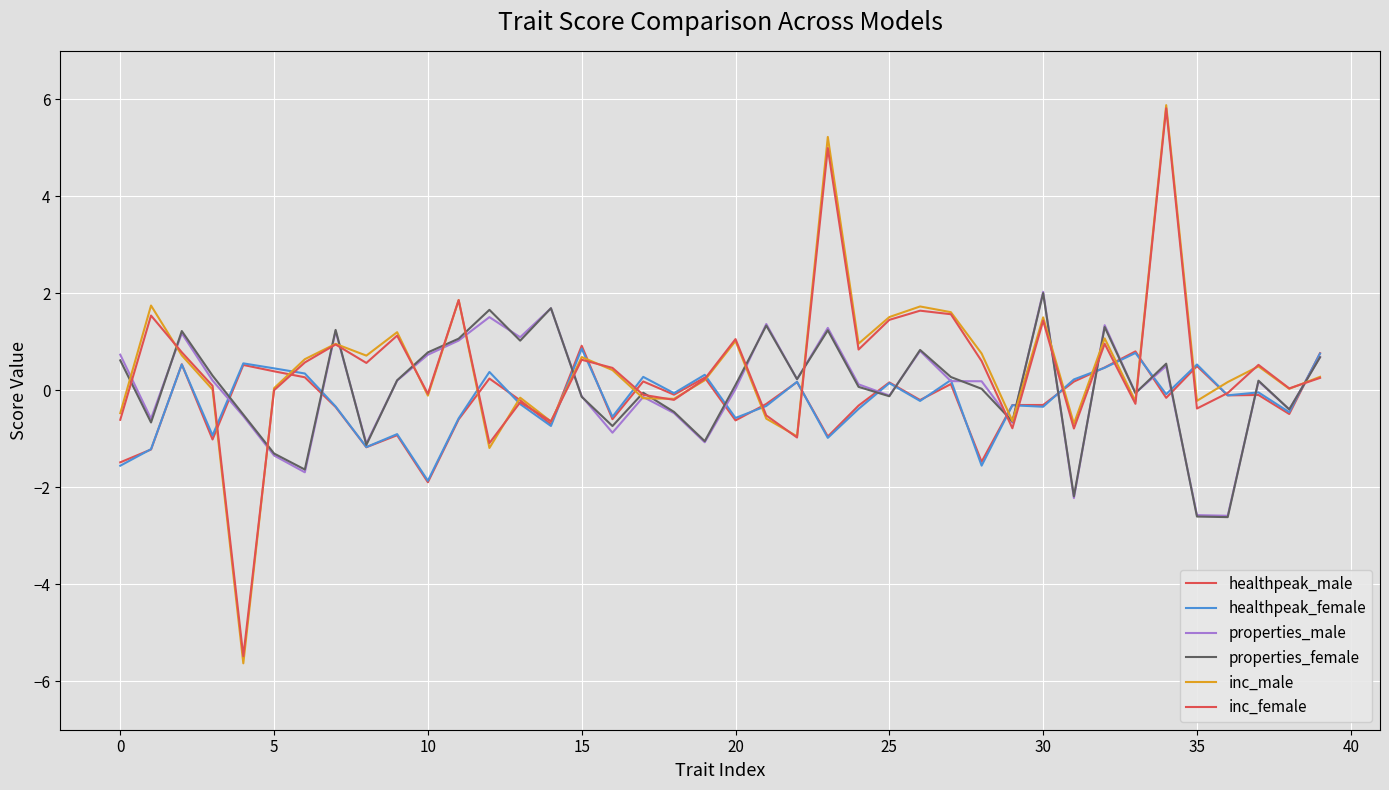

What is the label of the 3rd point from the right?

37